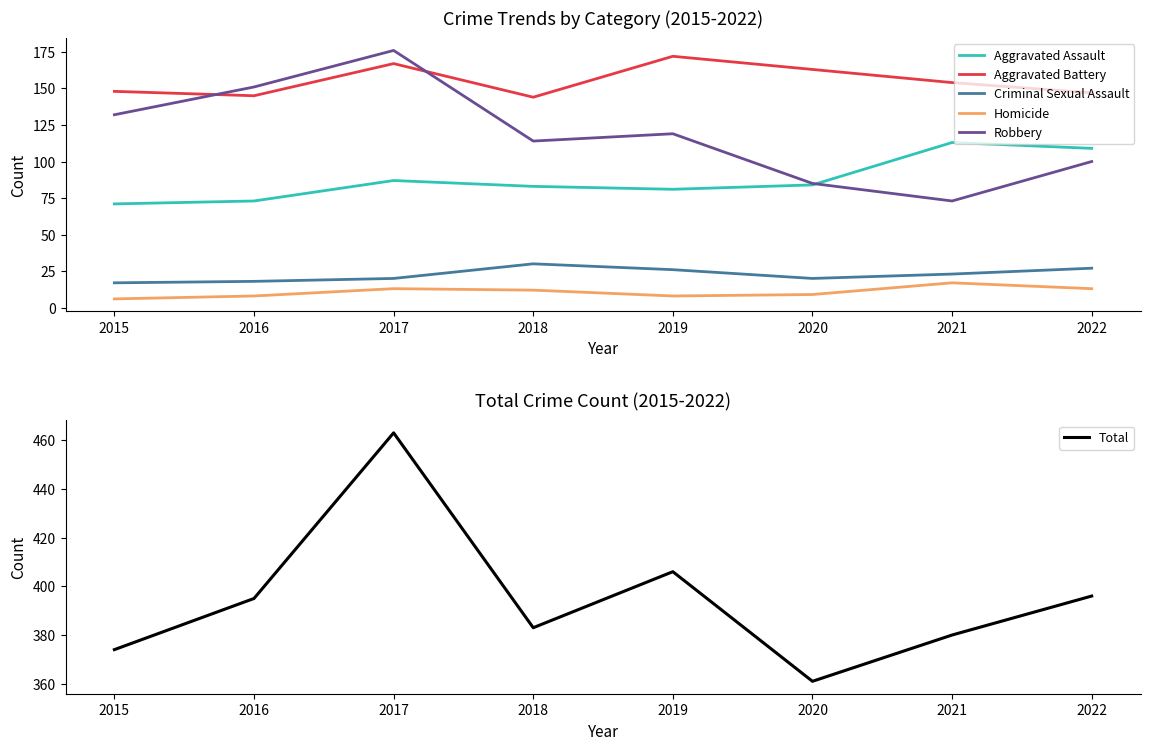

True or false: Total and Robbery cross at least once.

False